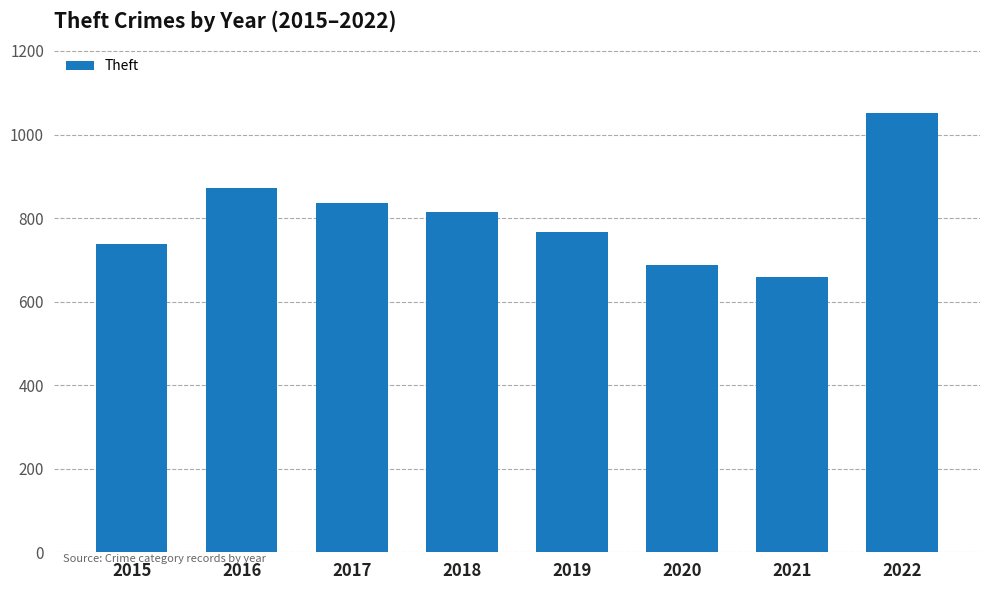

Rank the categories by value from highest to lowest.

2022, 2016, 2017, 2018, 2019, 2015, 2020, 2021